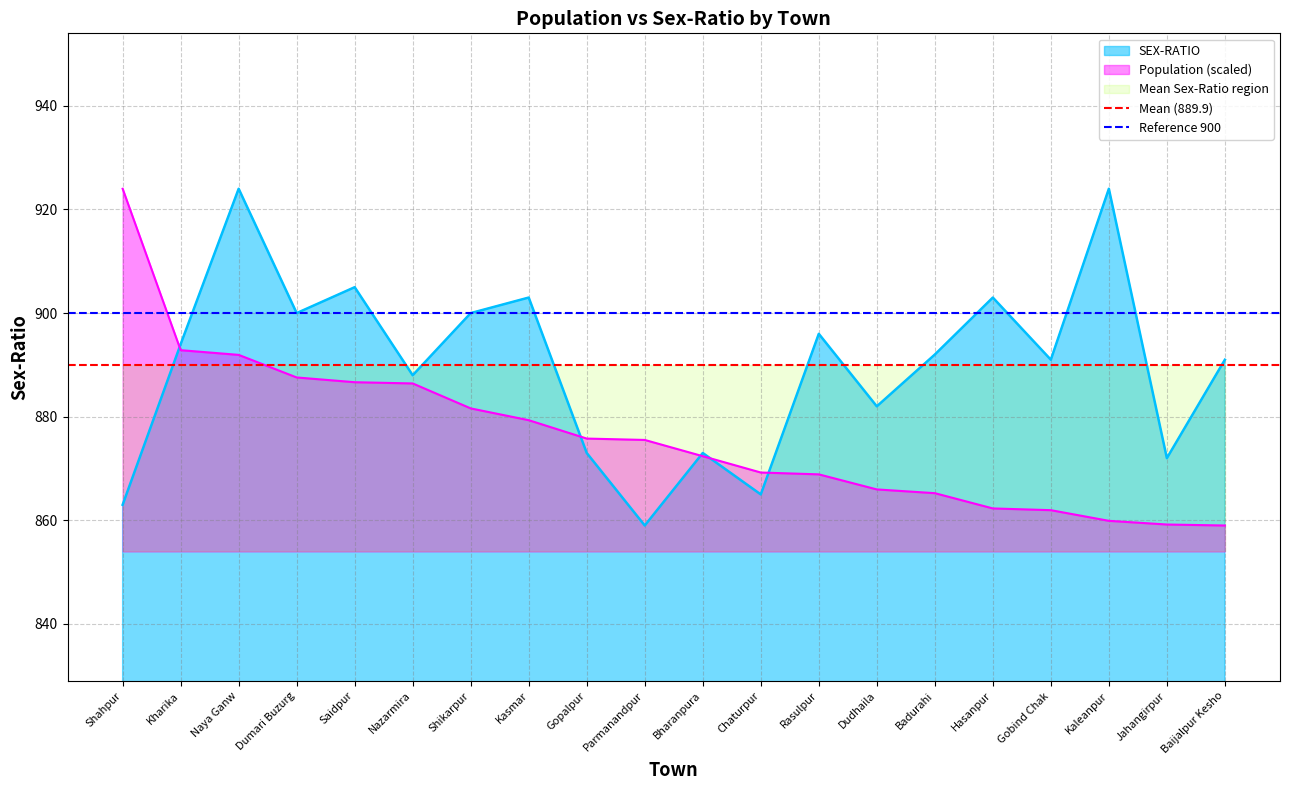

What is the average value of the Reference 900 series?

900.0